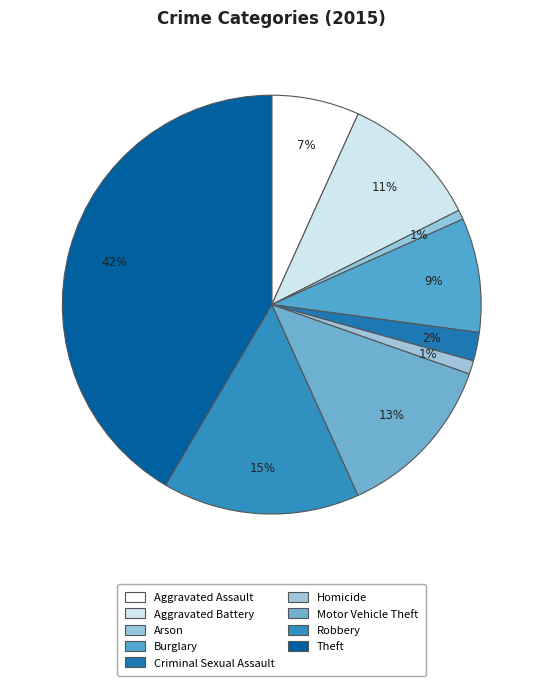

To the nearest percent, what portion does Arson represent?

1%